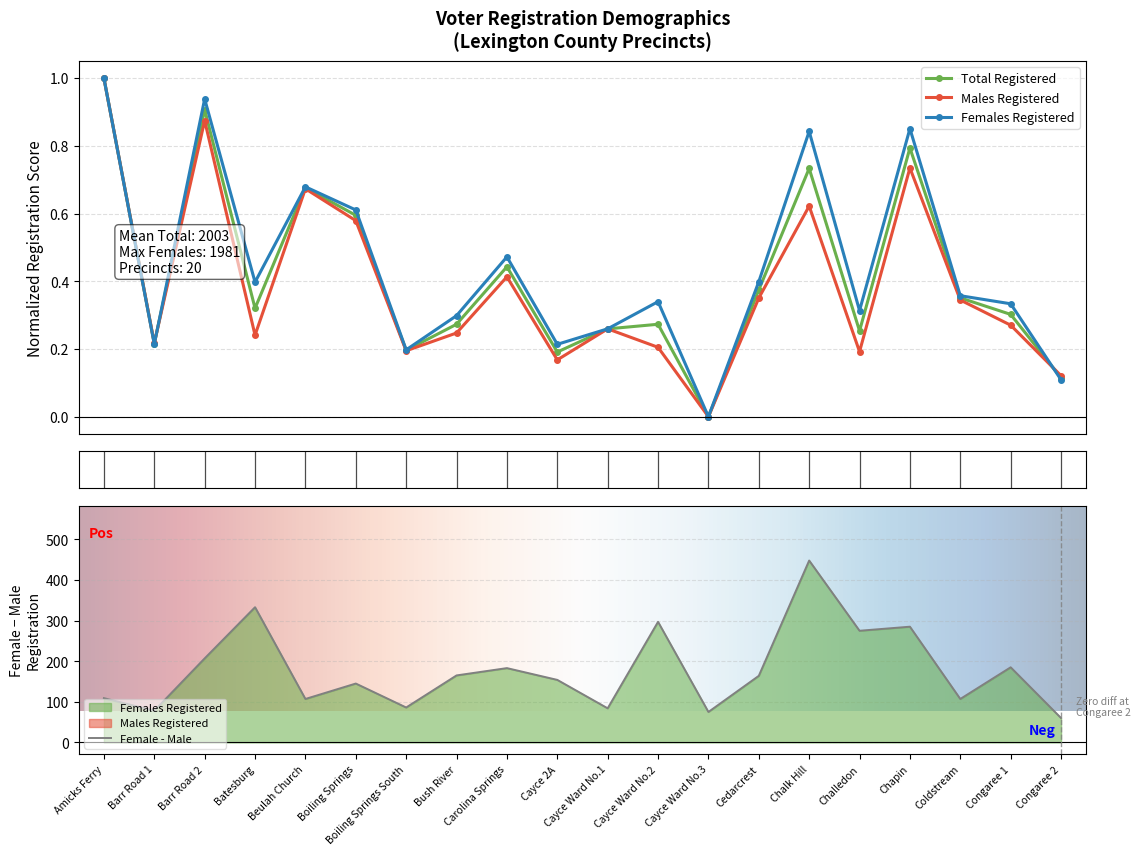

Count the number of data series in this chart.

3